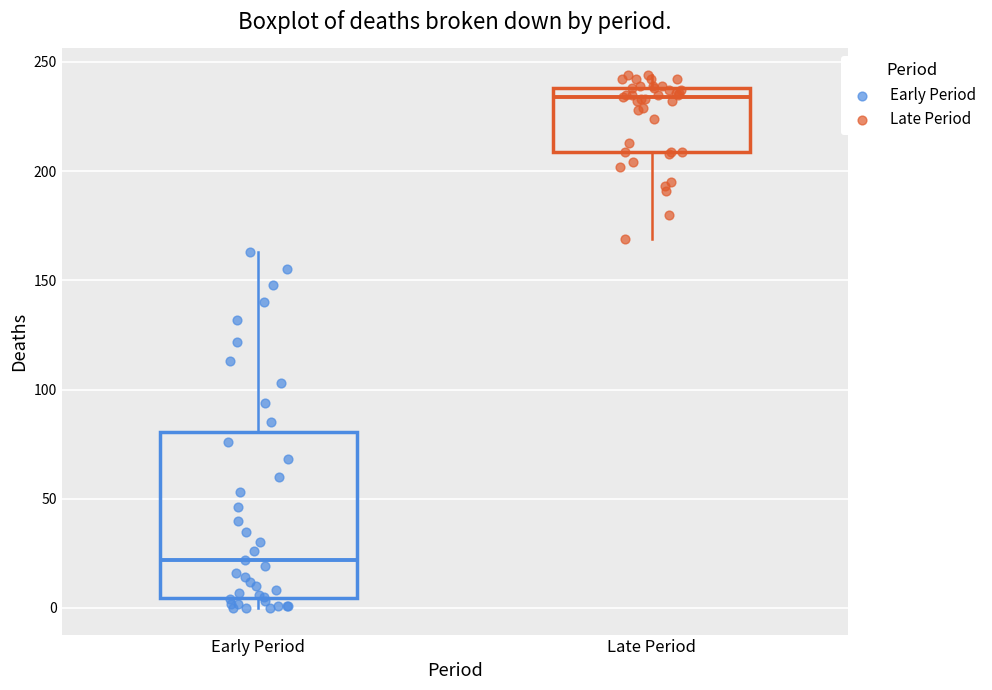

Reading left to right, read every box against the y-axis: the position of its median line, the range the box covers, and the ends of its whiskers. The values are not printed on the chart, so give them approximately, as read against the axis.

Early Period: median 20, box 5 to 80, whiskers 0 to 165
Late Period: median 235, box 210 to 240, whiskers 170 to 245